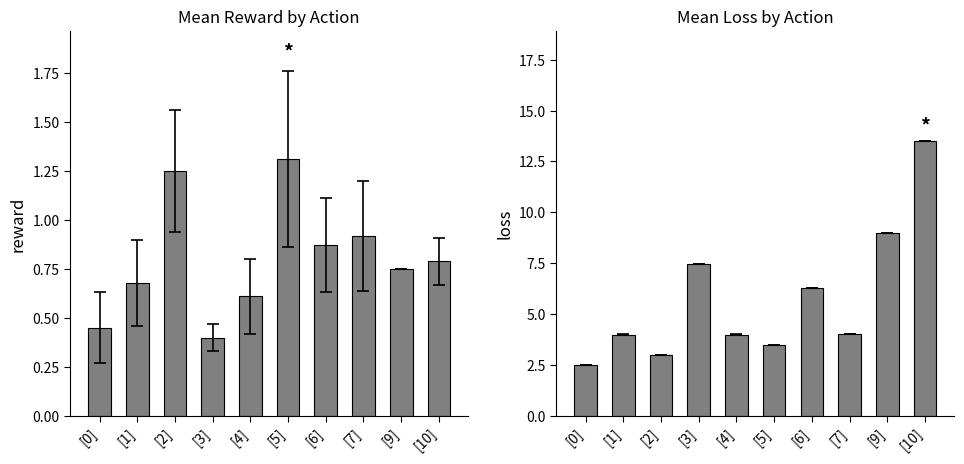

Is it true that loss equals 1.1 at [4]?

False